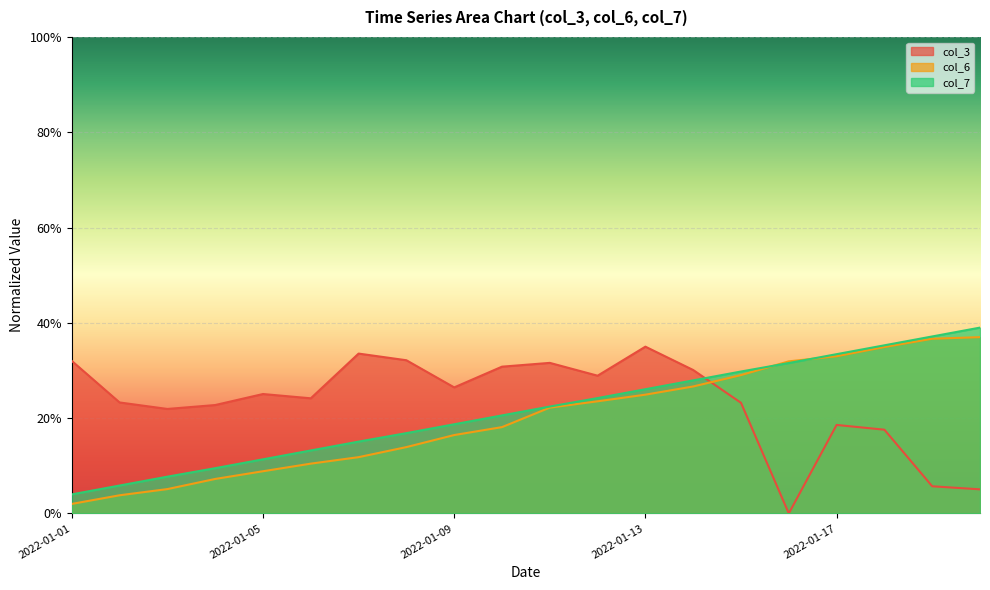

Which series has the largest total across all categories?

col_3